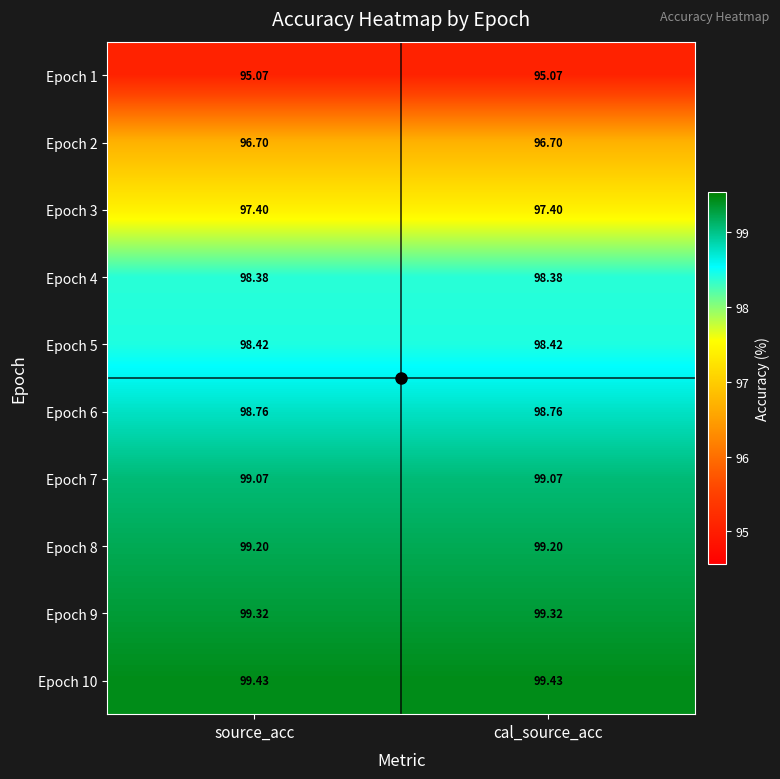

Is the value of Epoch 1 at cal_source_acc greater than the value of Epoch 5 at source_acc?

No